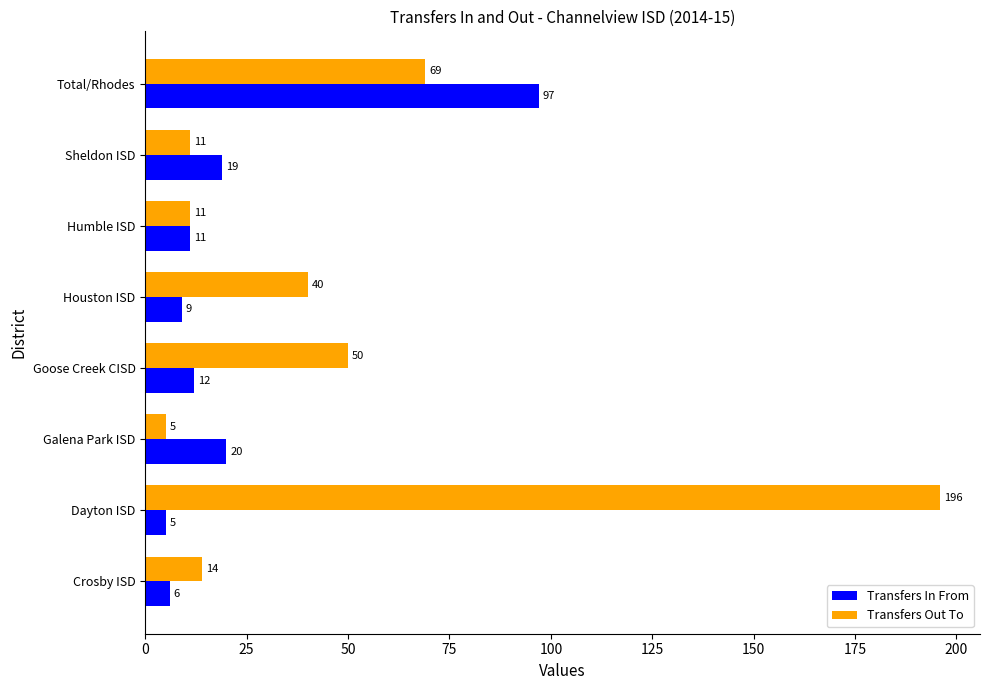

What is the minimum value shown in the chart?

5